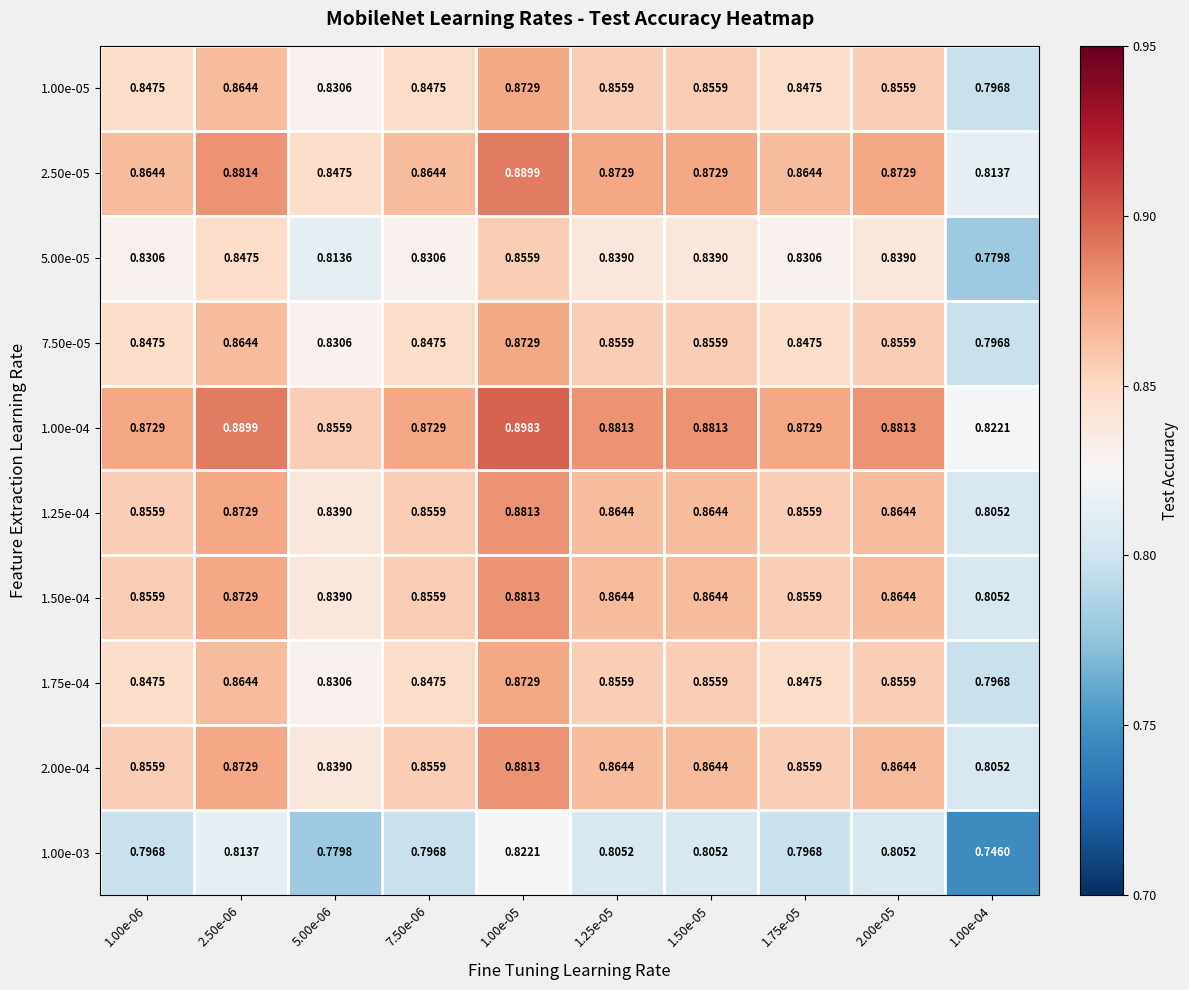

Is the value of 1.00e-03 at 1.00e-05 greater than the value of 2.00e-04 at 7.50e-06?

No